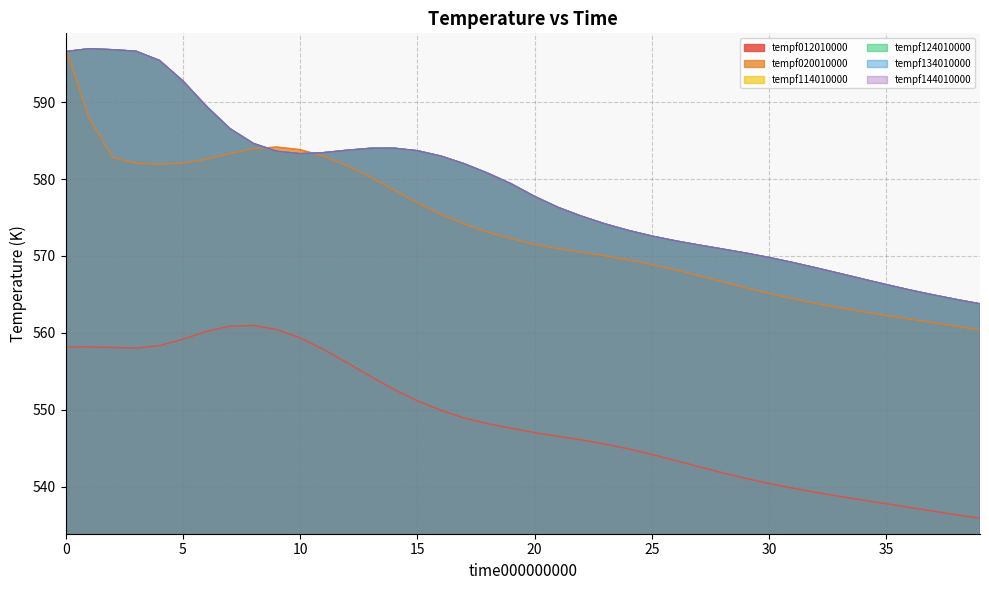

Does the chart have visible grid lines?

Yes